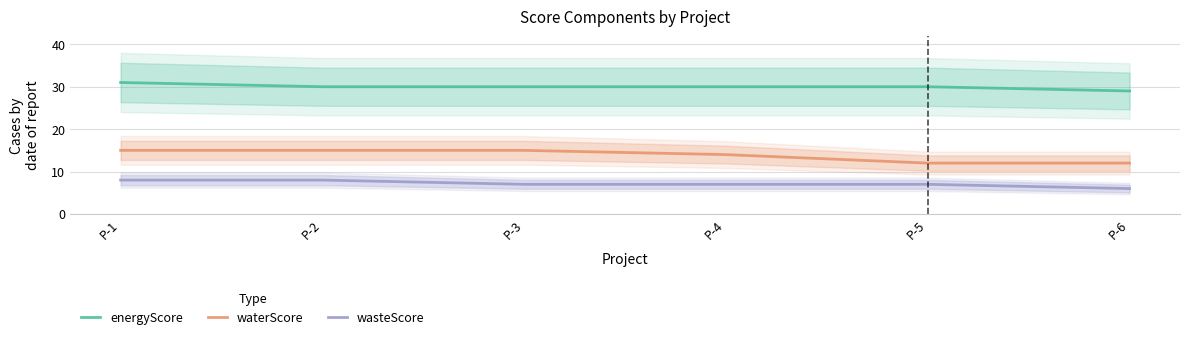

What is the average value of the energyScore series?

30